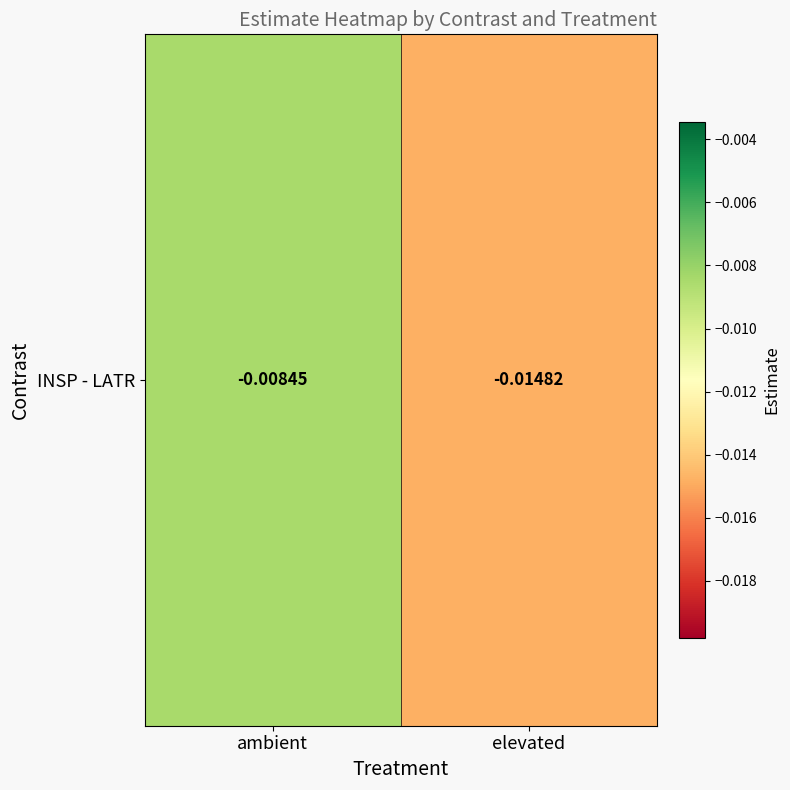

List the labels in order of value, largest first.

ambient, elevated